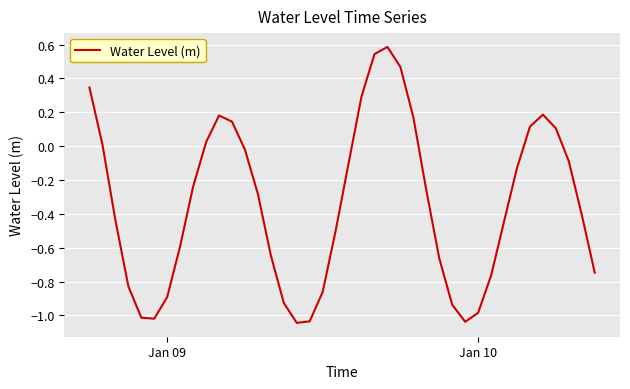

What is the difference between the maximum and minimum values?

1.6